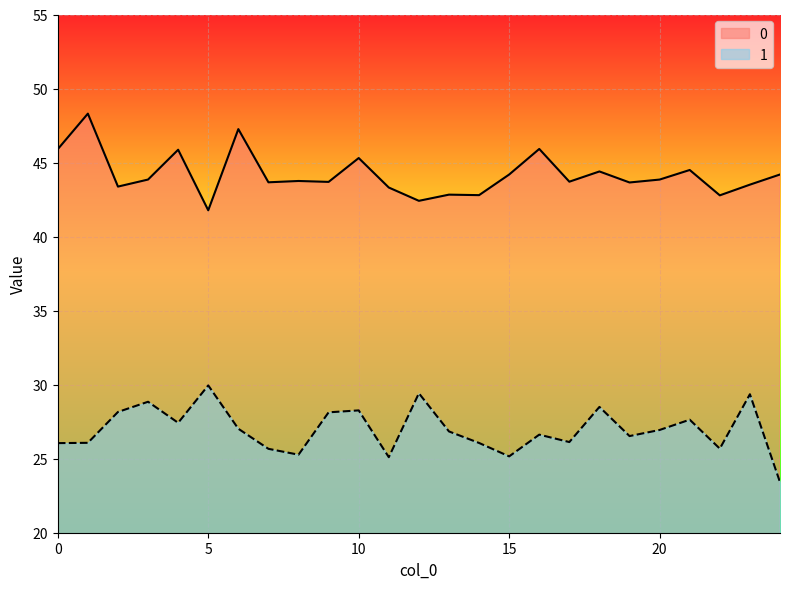

What is the maximum value for 0?

48.3